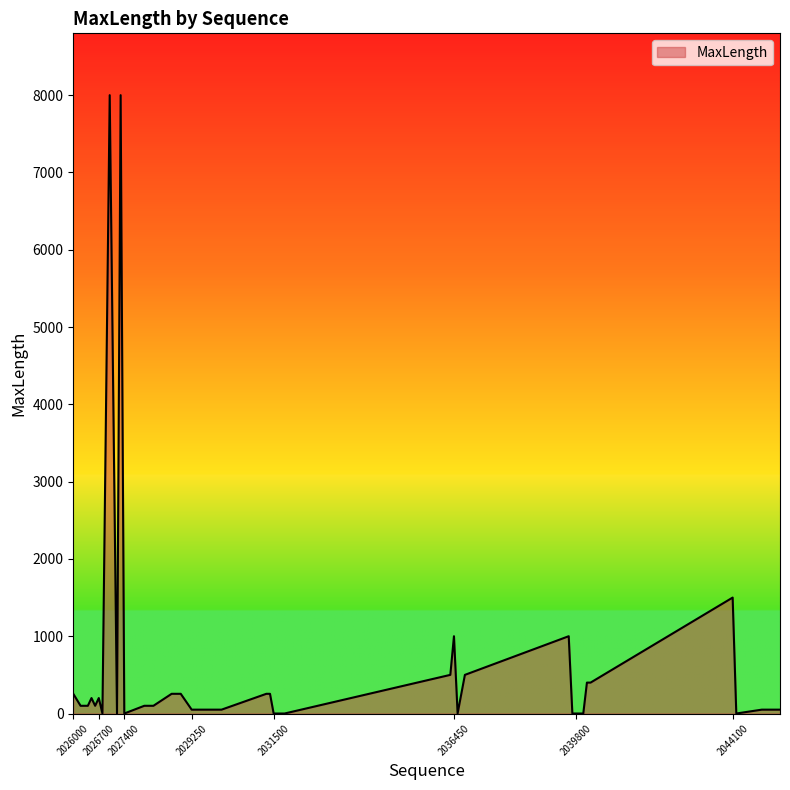

What is the greatest value displayed?

8000